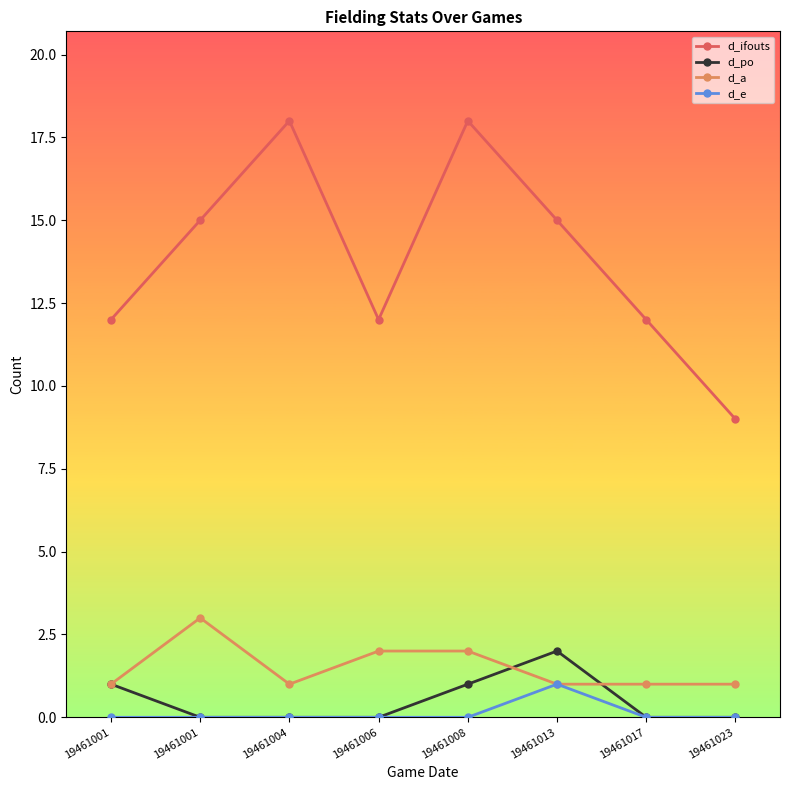

Count the number of data series in this chart.

4